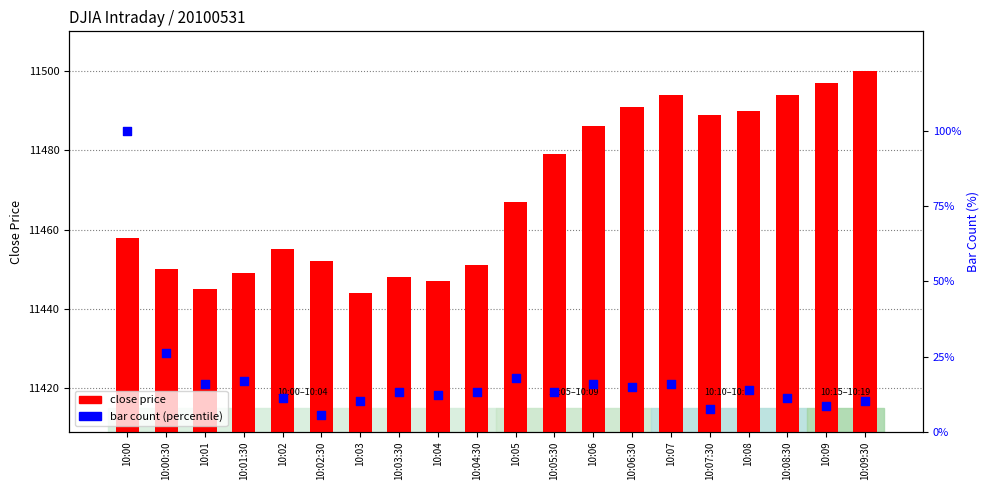

At how many categories does at least one series exceed 537?

20